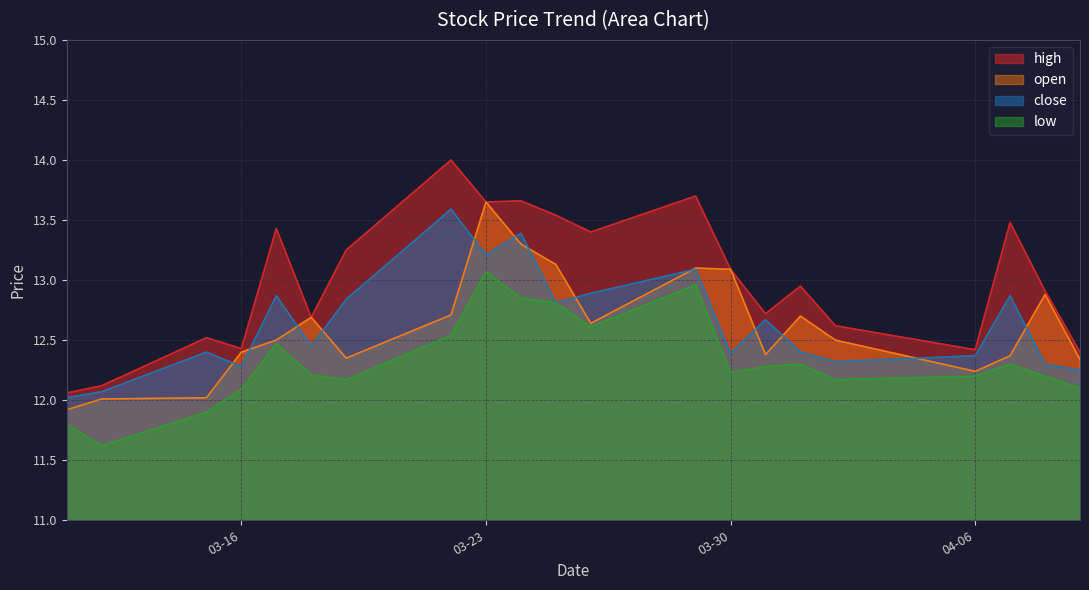

Where is the first local minimum for close?

03-16